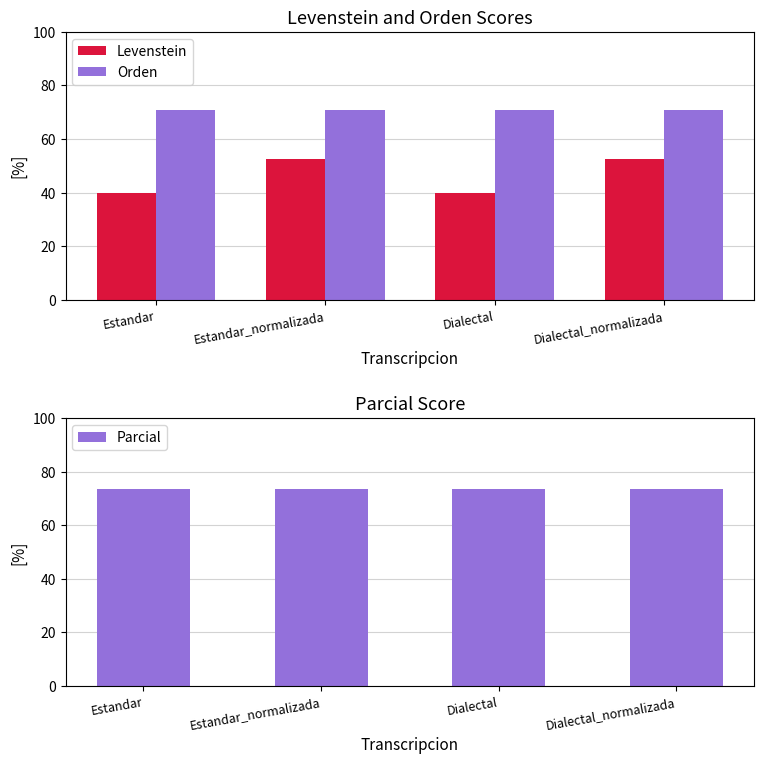

List the series in order of their peak value, lowest first.

Levenstein, Orden, Parcial